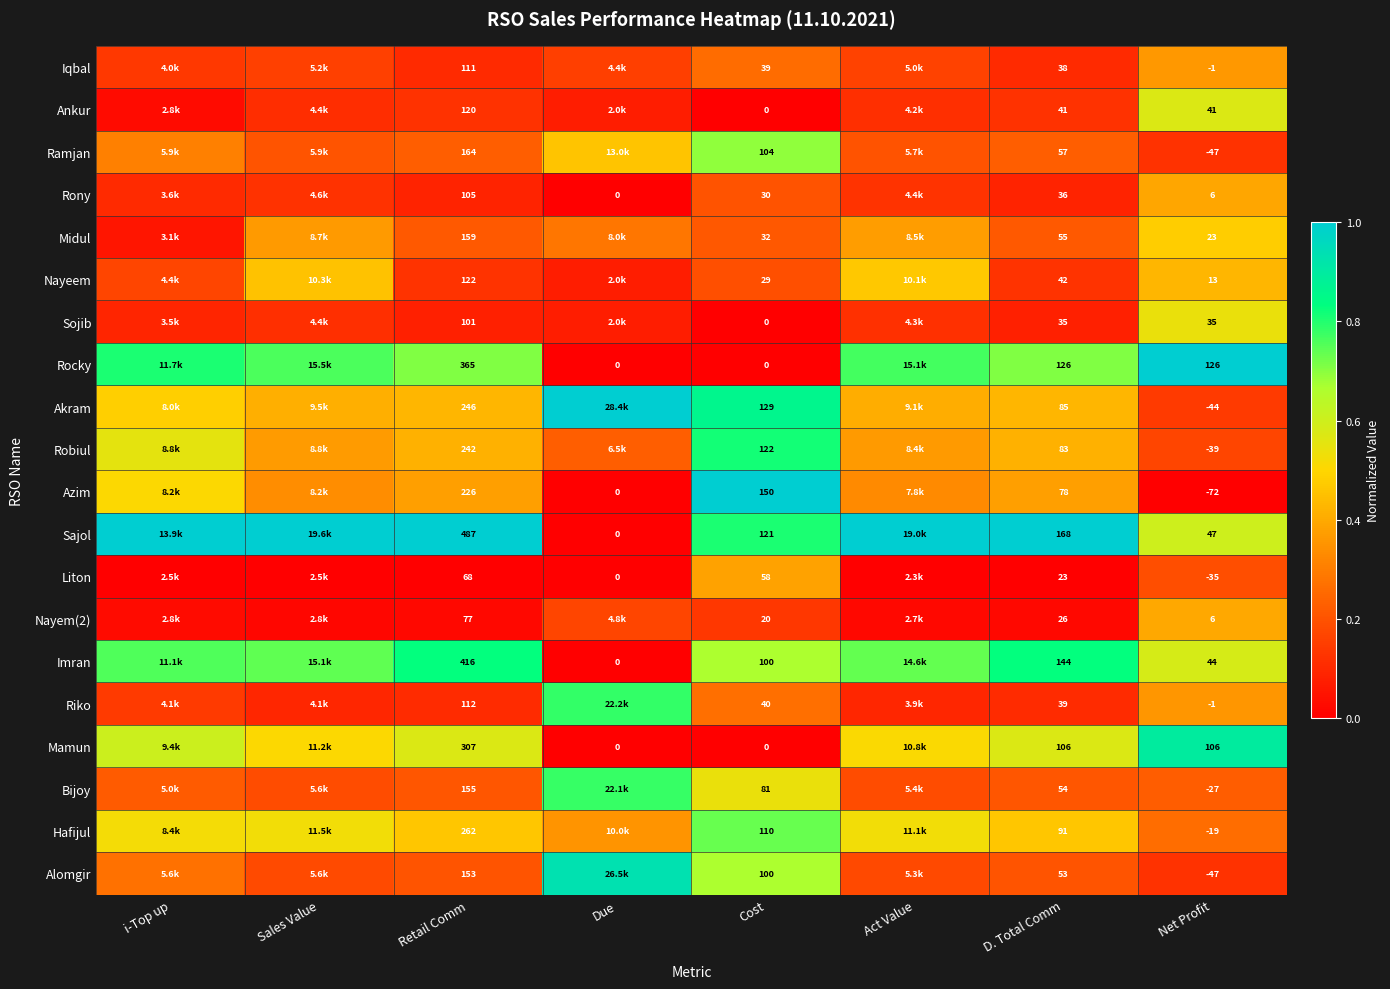

Is the value of Midul at Net Profit greater than the value of Akram at Cost?

No